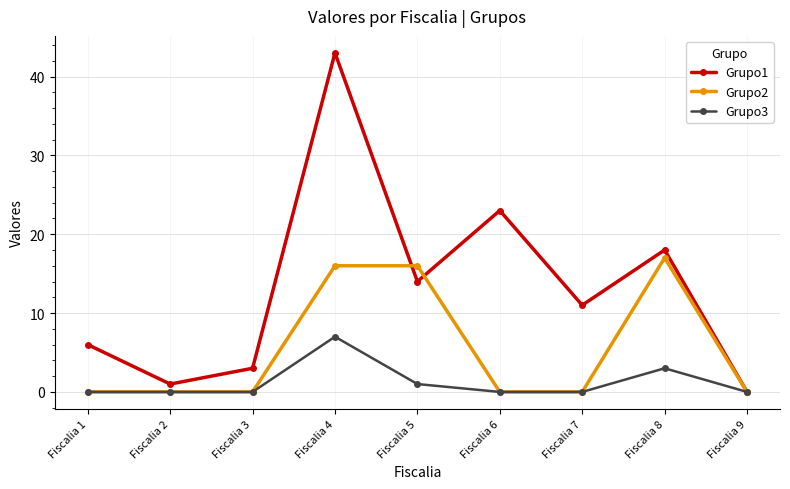

List the series in order of their overall mean, highest first.

Grupo1, Grupo2, Grupo3